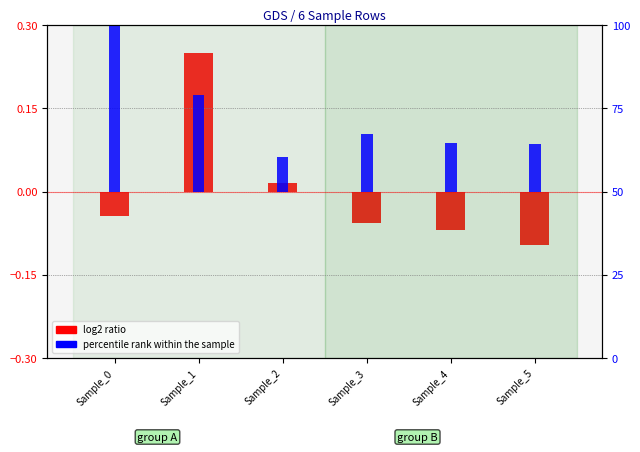

What is the value of the log2 ratio bar at the 4th from the left?

-0.1